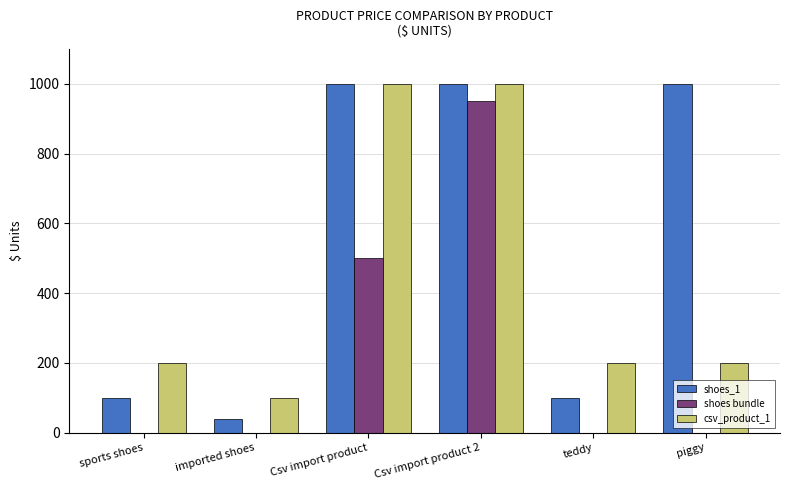

True or false: shoes bundle has a value of 352 at Csv import product 2.

False